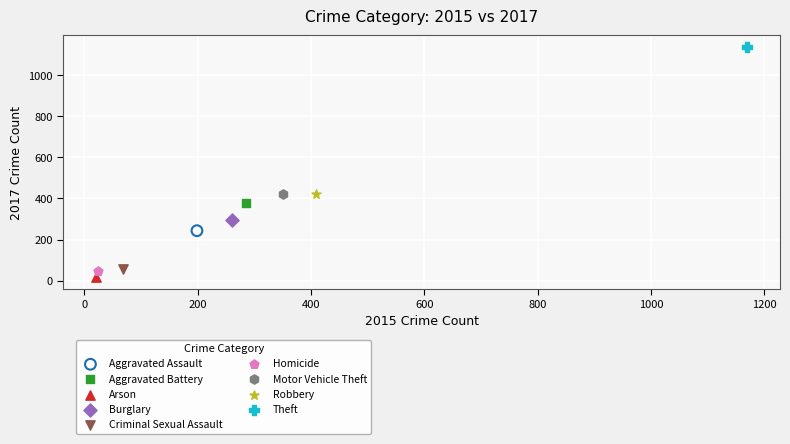

Which series reaches the maximum Y coordinate?

Theft